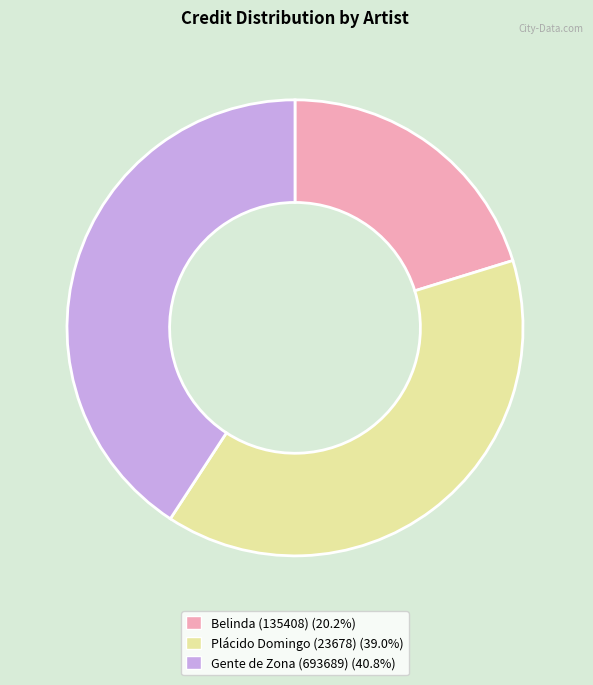

What is the ratio of the value at Gente de Zona (693689) to the value at Belinda (135408)?

2.0